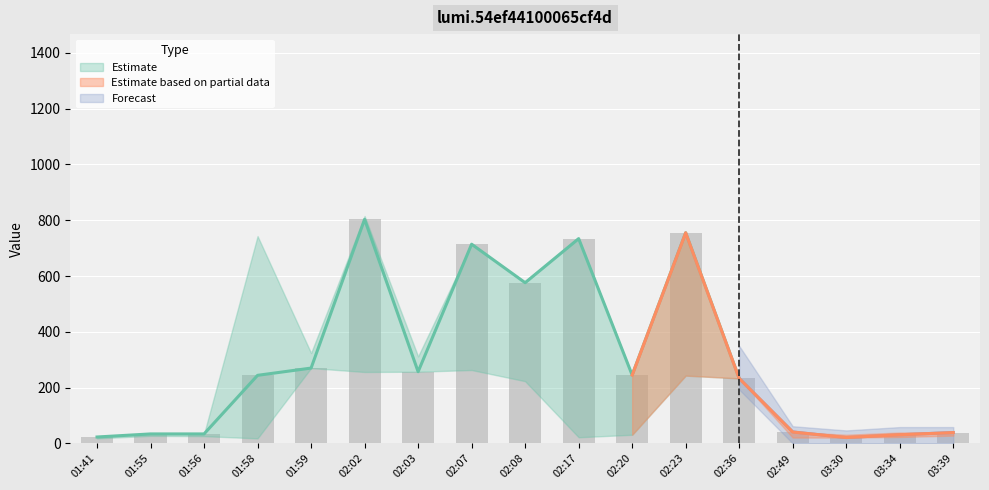

The value of value_low at 01:55 is 15. True or false?

False